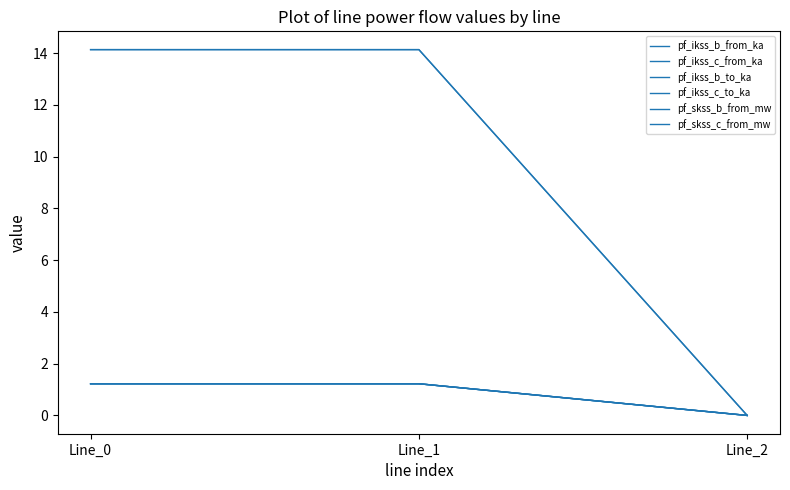

Is this an area chart (filled region under the line)?

No